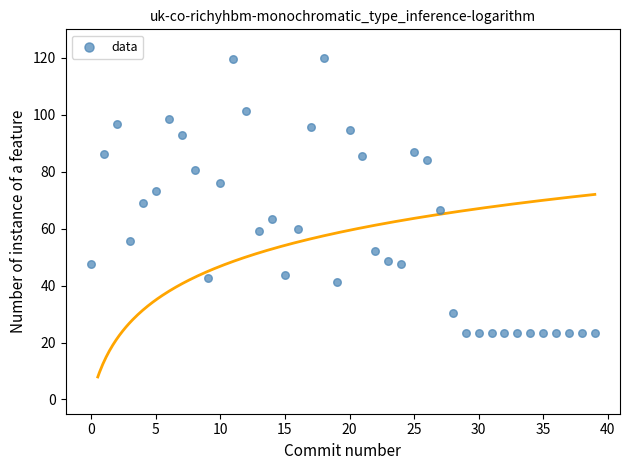

How many points are shown in the scatter plot?

40